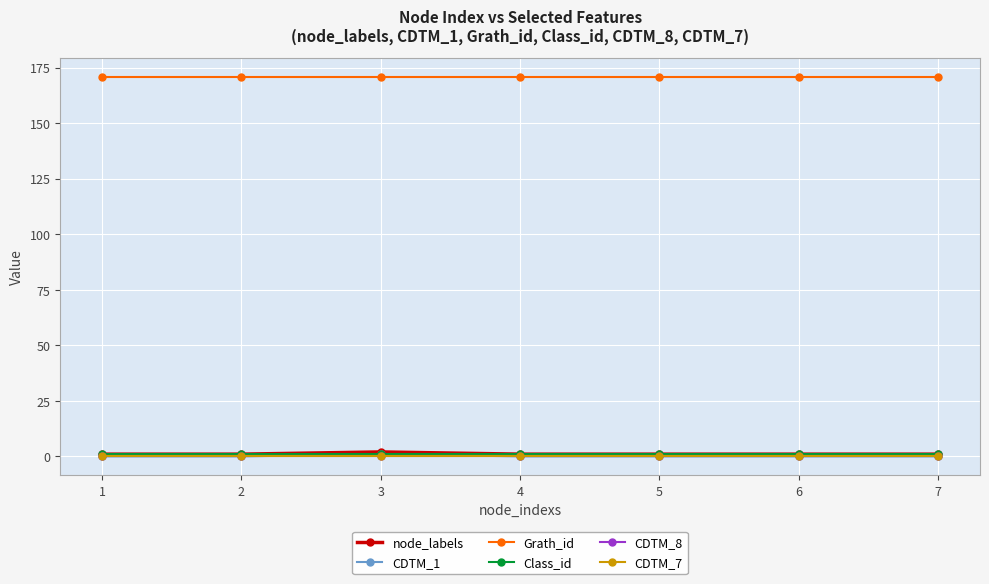

Reading right to left, transcribe all the data shown in this chart.

node_labels: 1	1	1	1	2	1	1
CDTM_1: 0	0	0	0	1	0	0
Grath_id: 171	171	171	171	171	171	171
Class_id: 1	1	1	1	1	1	1
CDTM_8: 0	0	0	0	0	0	0
CDTM_7: 0	0	0	0	0	0	0